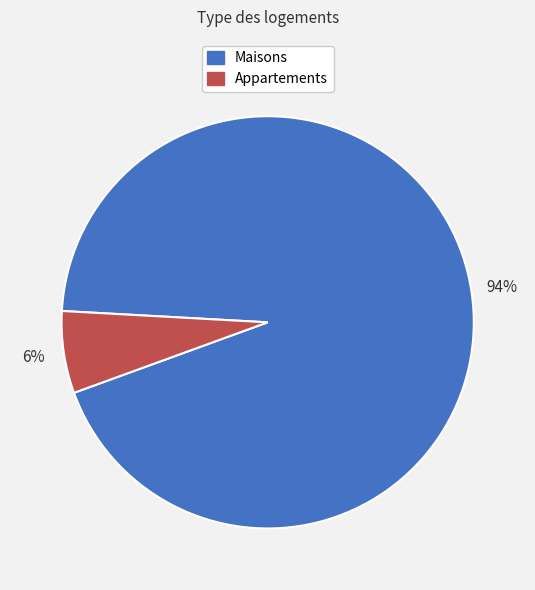

True or false: Maisons accounts for 94% of the total.

True